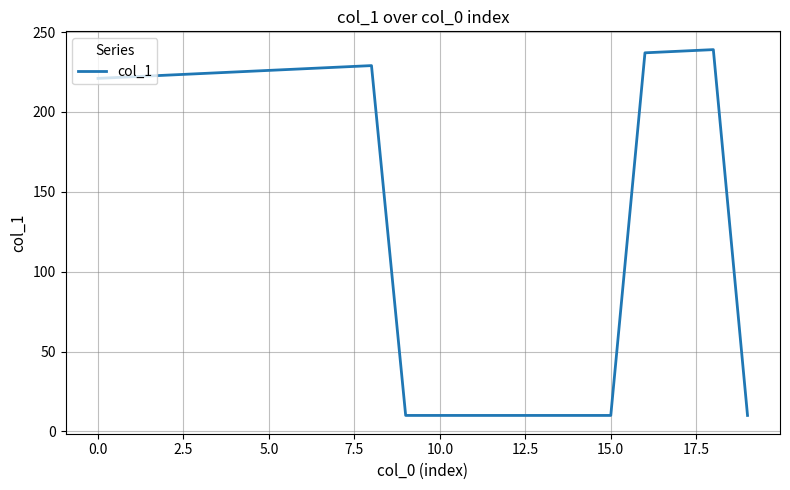

What is the minimum value shown in the chart?

10